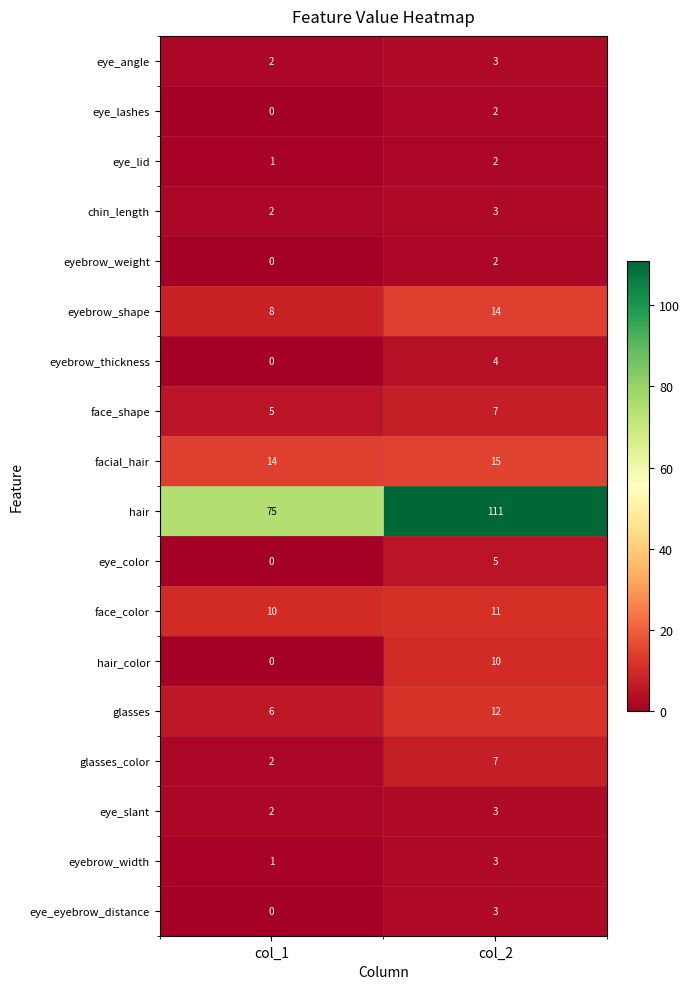

Rank the categories by chin_length value from highest to lowest.

col_2, col_1